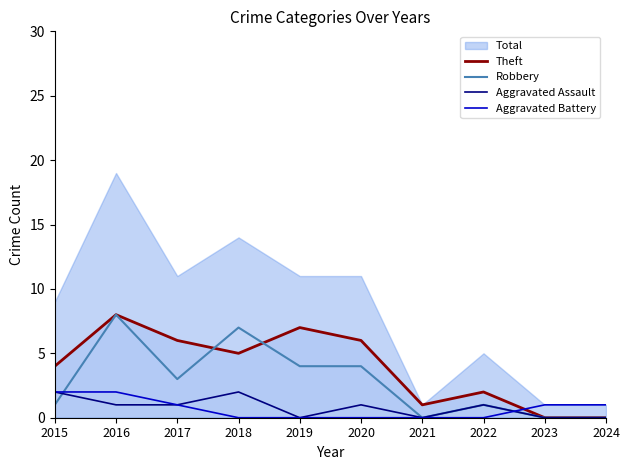

Which category has the lowest value in the Aggravated Battery series?

2018